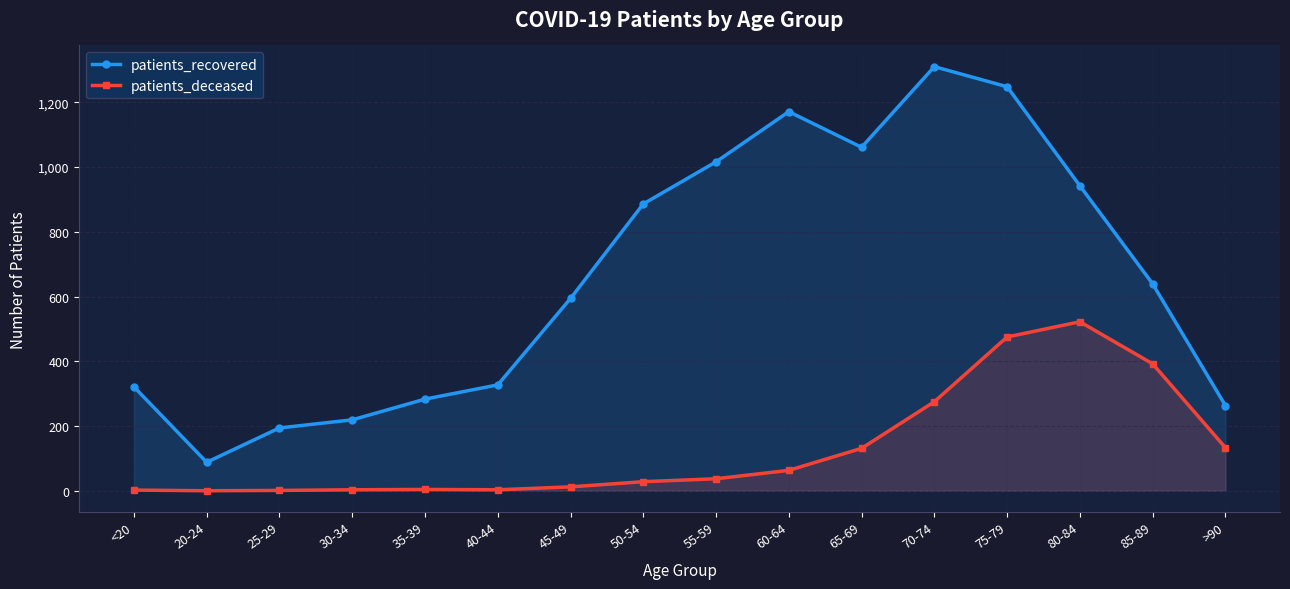

List the labels in order of patients_deceased value, largest first.

80-84, 75-79, 85-89, 70-74, >90, 65-69, 60-64, 55-59, 50-54, 45-49, 35-39, 30-34, 40-44, <20, 25-29, 20-24